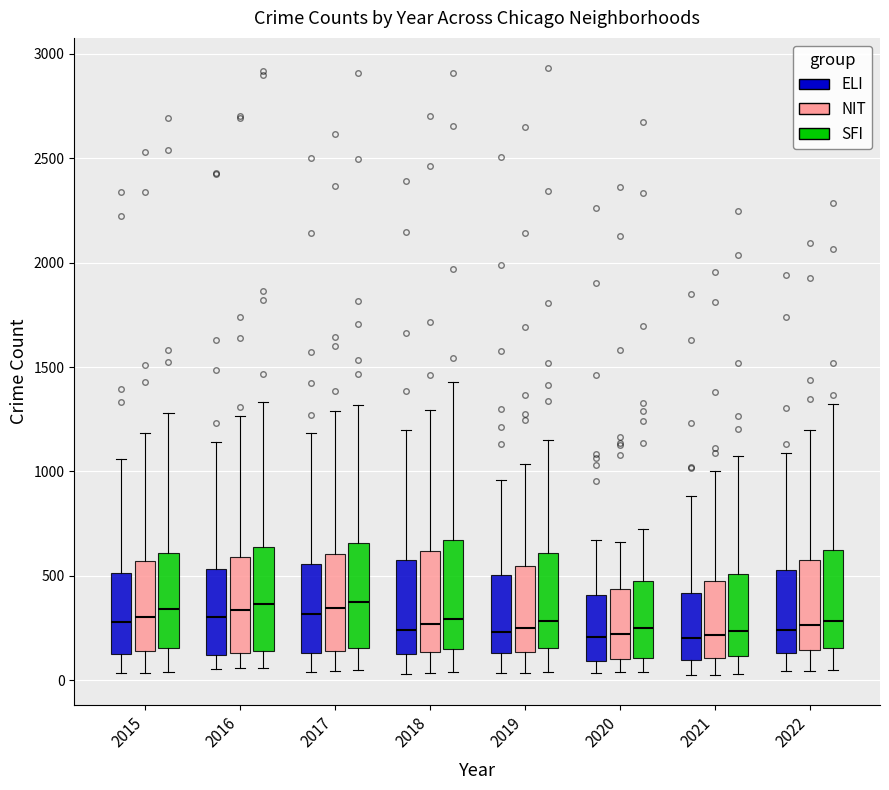

Reading left to right, read every box against the y-axis: the position of its median line, the range the box covers, and the ends of its whiskers. The values are not printed on the chart, so give them approximately, as read against the axis.

2015 (ELI): median 300, box 150 to 500, whiskers 50 to 1050
2015 (NIT): median 300, box 150 to 550, whiskers 50 to 1200
2015 (SFI): median 350, box 150 to 600, whiskers 50 to 1300
2016 (ELI): median 300, box 100 to 550, whiskers 50 to 1150
2016 (NIT): median 350, box 150 to 600, whiskers 50 to 1250
2016 (SFI): median 350, box 150 to 650, whiskers 50 to 1350
2017 (ELI): median 300, box 150 to 550, whiskers 50 to 1200
2017 (NIT): median 350, box 150 to 600, whiskers 50 to 1300
2017 (SFI): median 350, box 150 to 650, whiskers 50 to 1300
2018 (ELI): median 250, box 100 to 550, whiskers 50 to 1200
2018 (NIT): median 250, box 150 to 600, whiskers 50 to 1300
2018 (SFI): median 300, box 150 to 650, whiskers 50 to 1450
2019 (ELI): median 250, box 150 to 500, whiskers 50 to 950
2019 (NIT): median 250, box 150 to 550, whiskers 50 to 1050
2019 (SFI): median 300, box 150 to 600, whiskers 50 to 1150
2020 (ELI): median 200, box 100 to 400, whiskers 50 to 650
2020 (NIT): median 200, box 100 to 450, whiskers 50 to 650
2020 (SFI): median 250, box 100 to 500, whiskers 50 to 700
2021 (ELI): median 200, box 100 to 400, whiskers 50 to 900
2021 (NIT): median 200, box 100 to 450, whiskers 50 to 1000
2021 (SFI): median 250, box 100 to 500, whiskers 50 to 1050
2022 (ELI): median 250, box 150 to 550, whiskers 50 to 1100
2022 (NIT): median 250, box 150 to 600, whiskers 50 to 1200
2022 (SFI): median 300, box 150 to 600, whiskers 50 to 1300